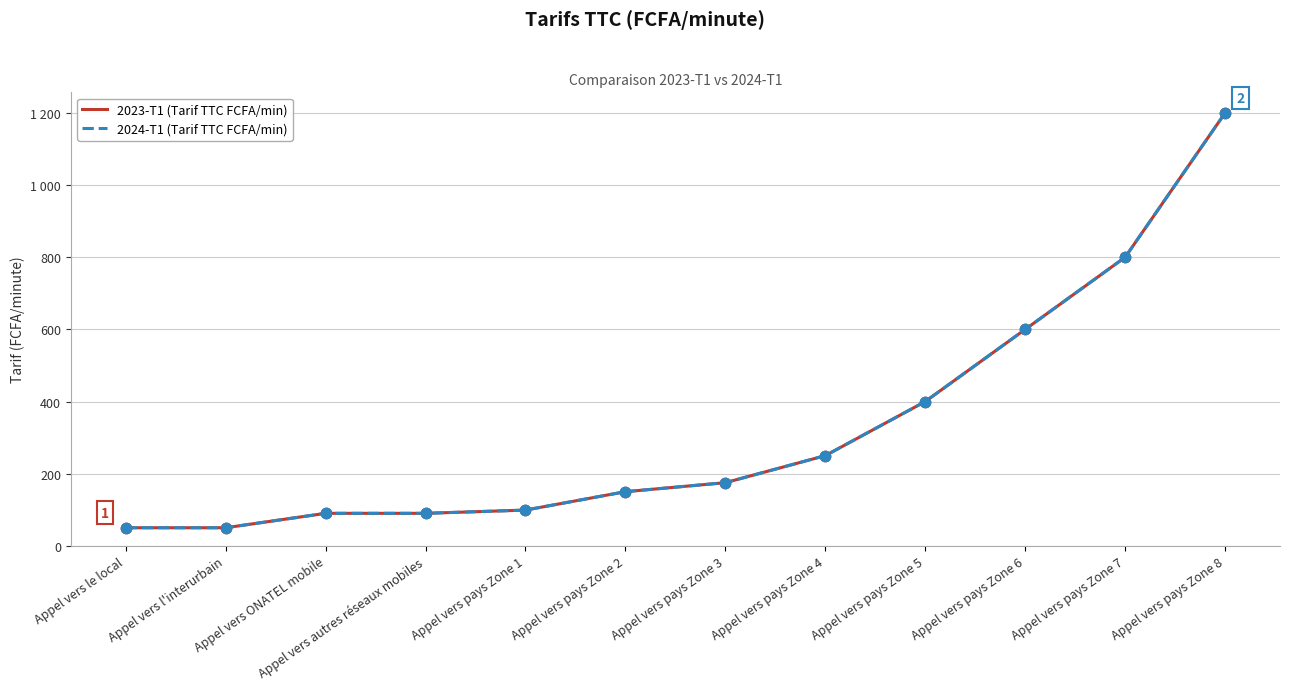

Is this an area chart (filled region under the line)?

No